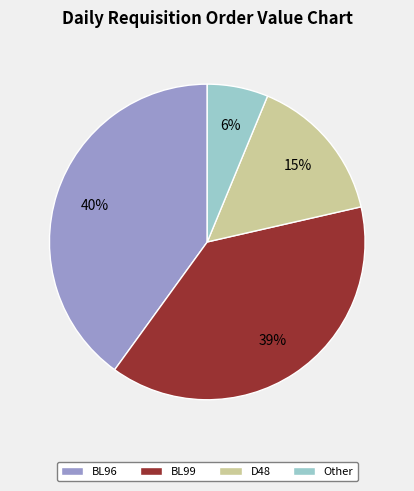

True or false: BL96 accounts for 40% of the total.

True